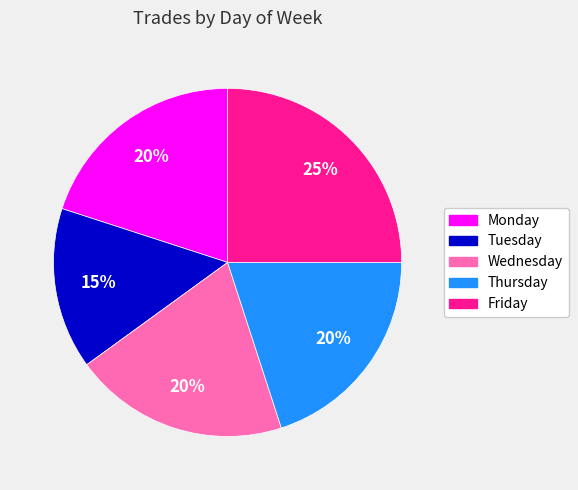

What is the largest slice in the pie chart?

Friday